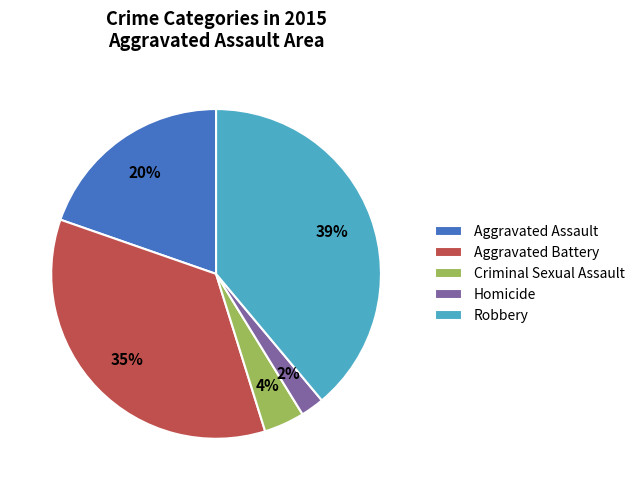

Rank the categories by value from lowest to highest.

Homicide, Criminal Sexual Assault, Aggravated Assault, Aggravated Battery, Robbery